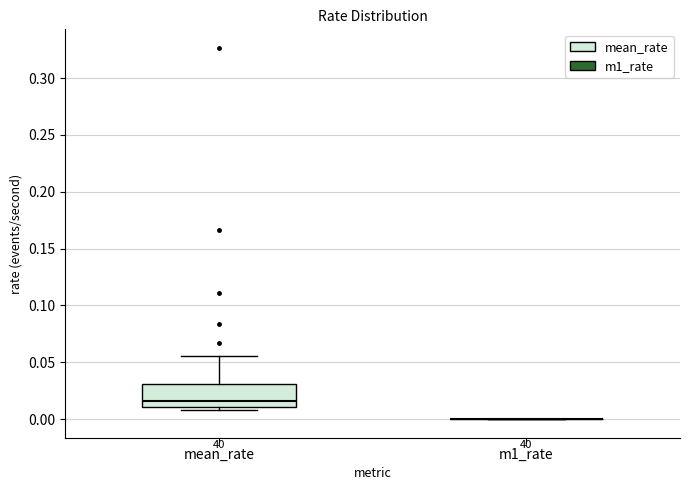

Reading left to right, read every box against the y-axis: the position of its median line, the range the box covers, and the ends of its whiskers. The values are not printed on the chart, so give them approximately, as read against the axis.

mean_rate: median 0.015, box 0.010 to 0.030, whiskers 0.010 (just below the box's lower edge) to 0.055
m1_rate: box collapsed to a line at 0.000, whiskers 0.000 to 0.000